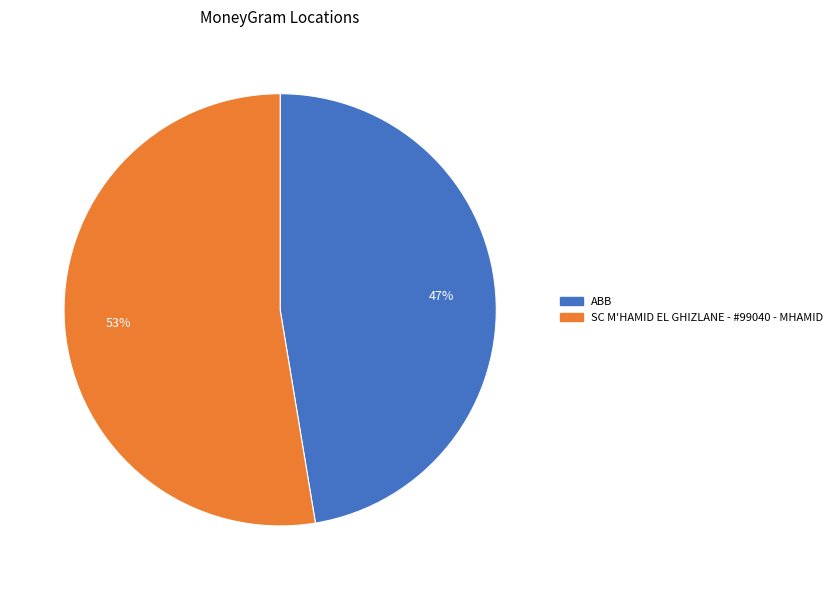

To the nearest percent, what percentage of the pie is ABB?

47%